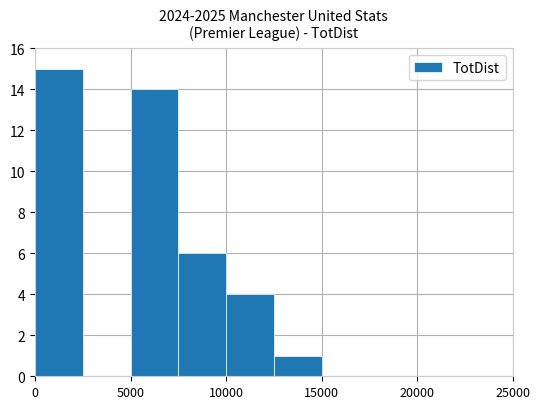

What is the sum of all values?

40